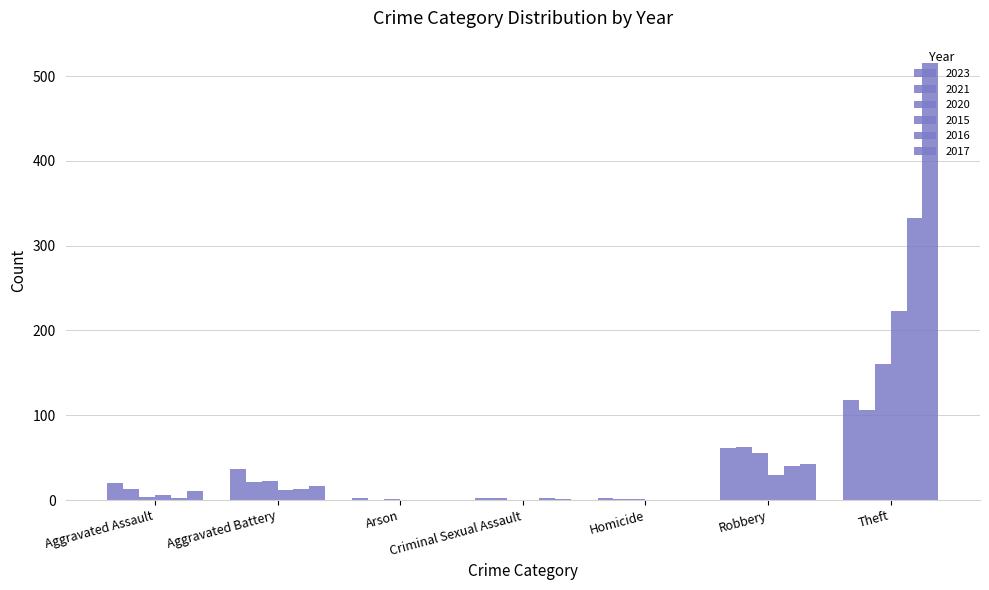

What is the label of the 5th bar from the left?

Homicide